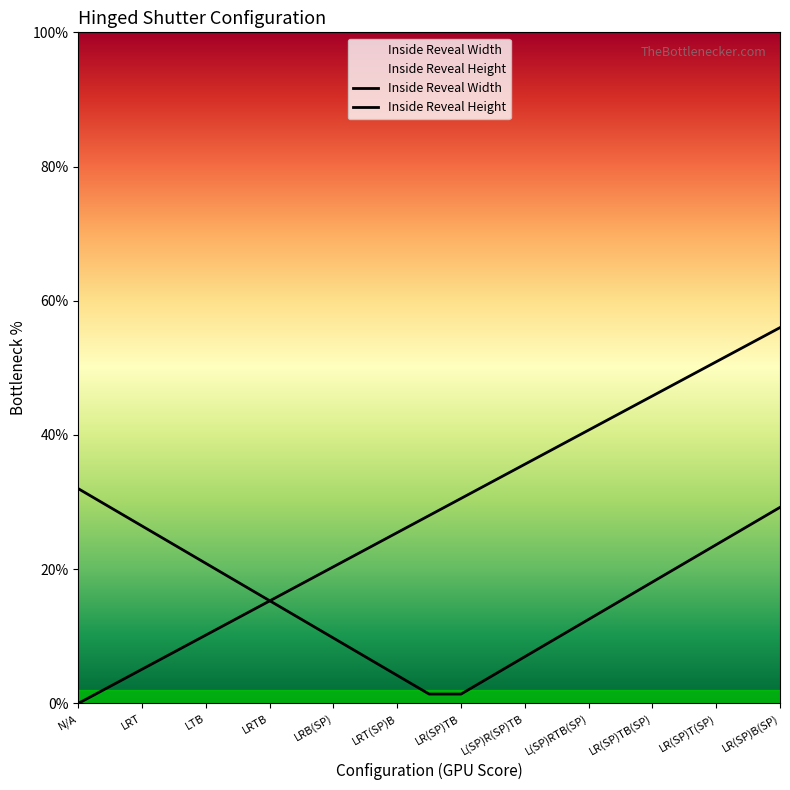

Count the number of data series in this chart.

2